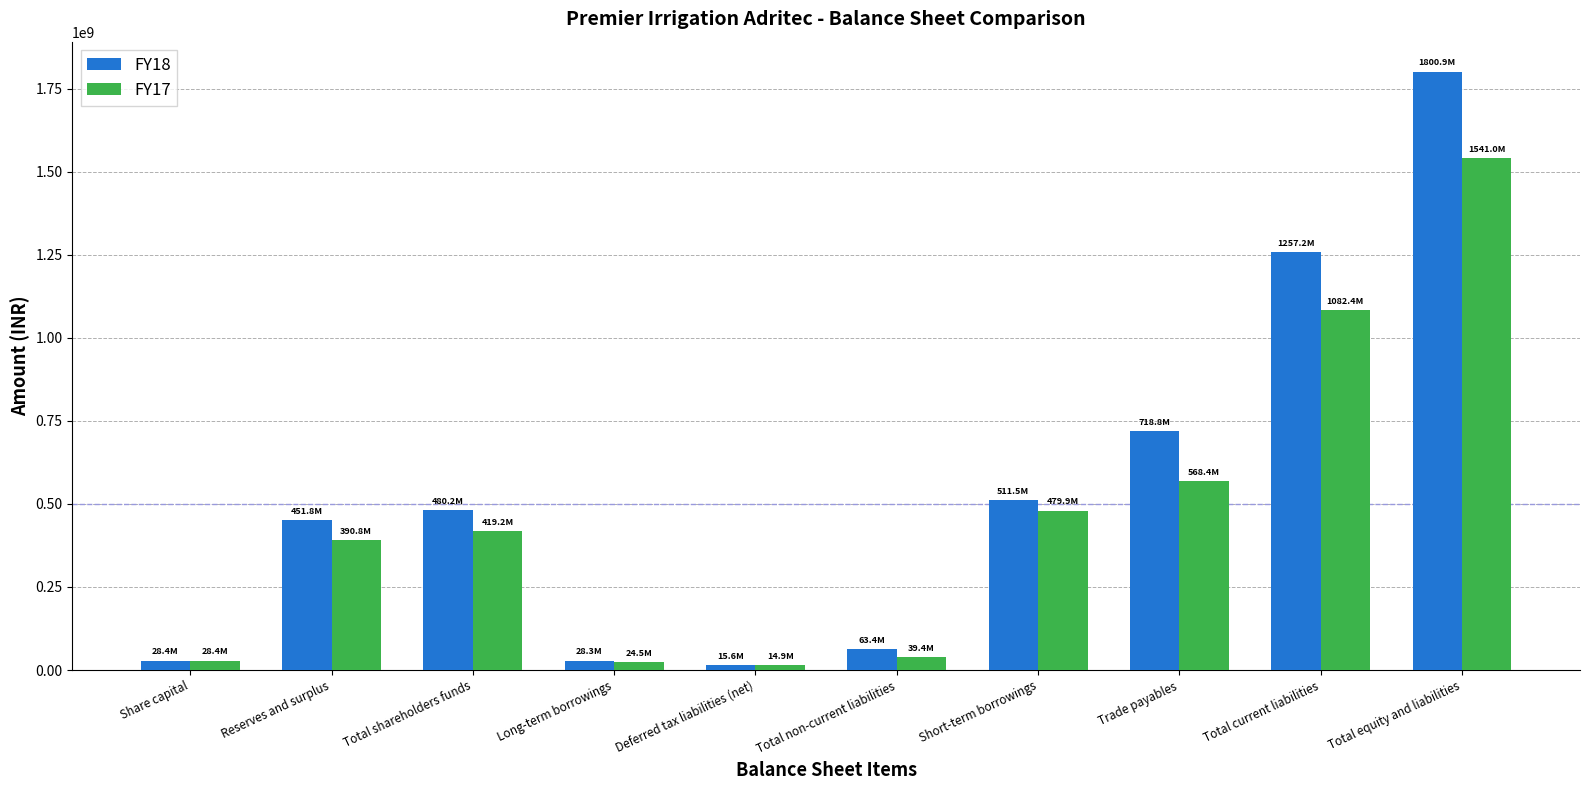

What is the spread (max minus min) of values at Total equity and liabilities?

259869004